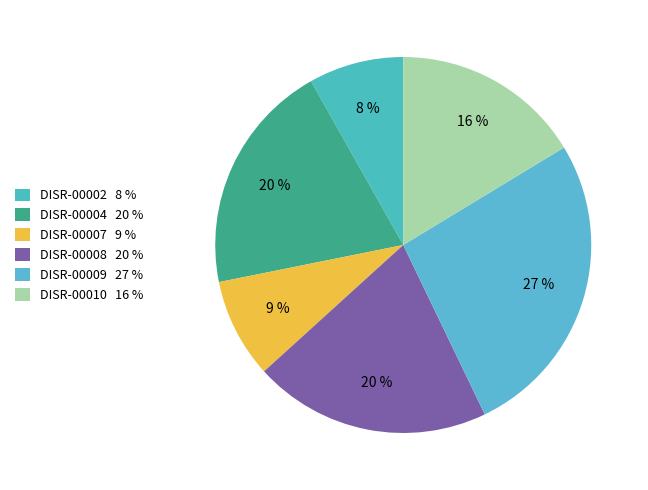

To the nearest percent, what portion does DISR-00002 represent?

8%